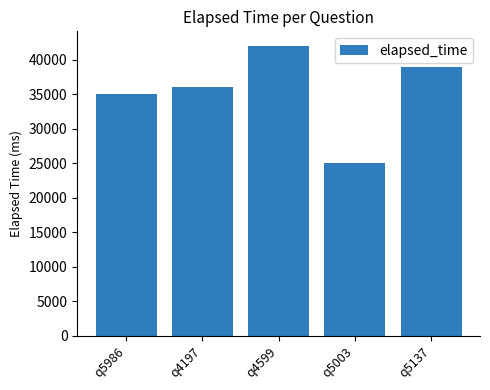

What is the label of the 1st bar from the right?

q5137